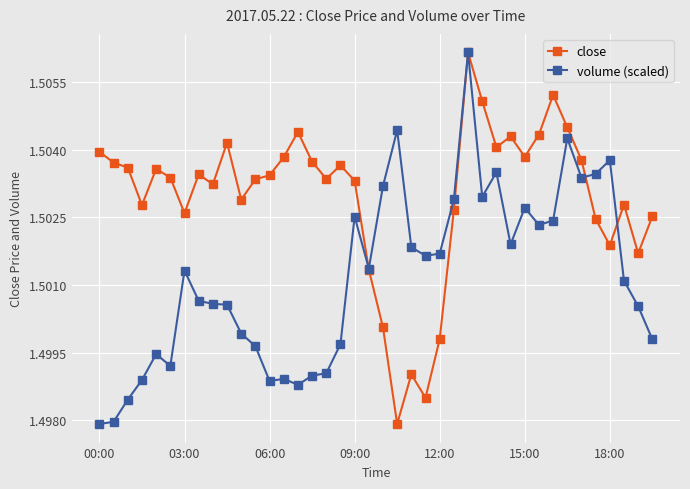

How many close values are between 1 and 2?

40